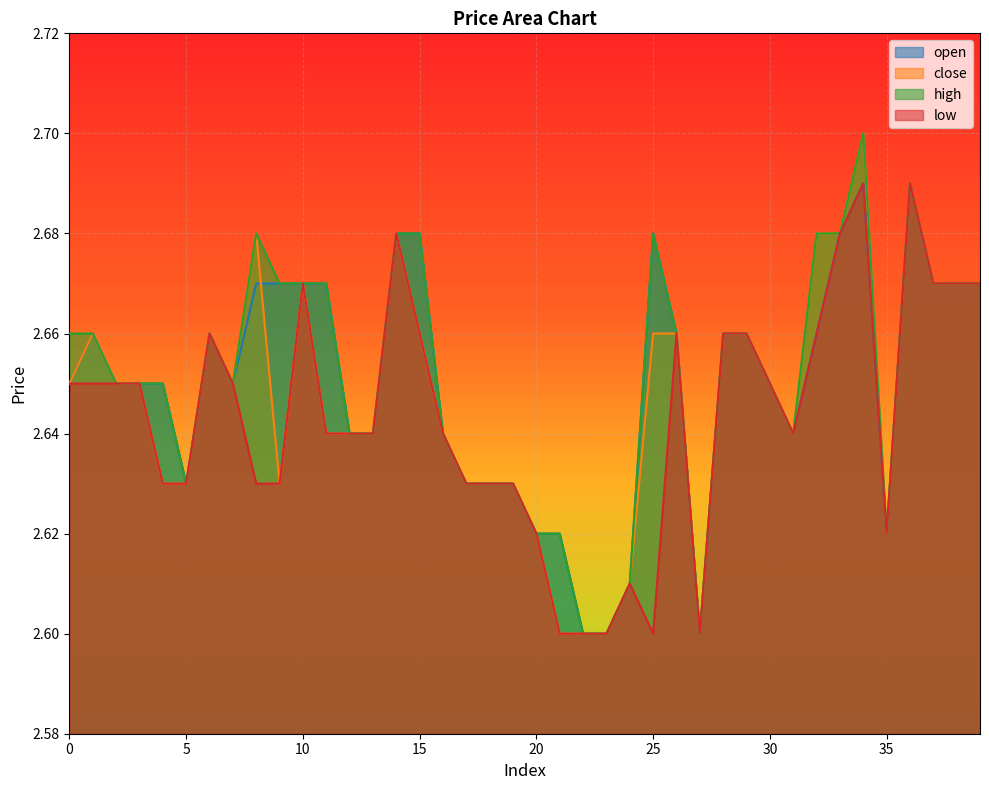

How many close values are between 2 and 3?

40